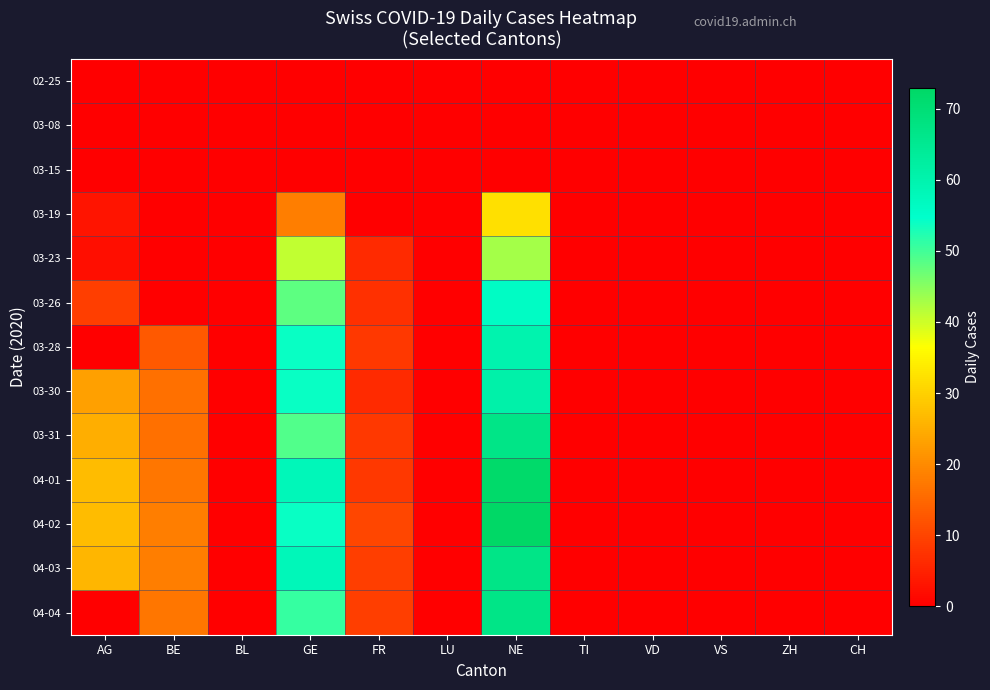

Reading right to left, extract all data points from this chart.

02-25: CH=0	ZH=0	VS=0	VD=0	TI=0	NE=0	LU=0	FR=0	GE=0	BL=0	BE=0	AG=0
03-08: CH=0	ZH=0	VS=0	VD=0	TI=0	NE=0	LU=0	FR=0	GE=0	BL=0	BE=0	AG=0
03-15: CH=0	ZH=0	VS=0	VD=0	TI=0	NE=0	LU=0	FR=0	GE=0	BL=0	BE=0	AG=0
03-19: CH=0	ZH=0	VS=0	VD=0	TI=0	NE=32	LU=0	FR=0	GE=18	BL=0	BE=0	AG=3
03-23: CH=0	ZH=0	VS=0	VD=0	TI=0	NE=43	LU=0	FR=6	GE=41	BL=0	BE=0	AG=2
03-26: CH=0	ZH=0	VS=0	VD=0	TI=0	NE=56	LU=0	FR=7	GE=48	BL=0	BE=0	AG=9
03-28: CH=0	ZH=0	VS=0	VD=0	TI=0	NE=60	LU=0	FR=8	GE=54	BL=0	BE=13	AG=0
03-30: CH=0	ZH=0	VS=0	VD=0	TI=0	NE=61	LU=0	FR=6	GE=54	BL=0	BE=16	AG=23
03-31: CH=0	ZH=0	VS=0	VD=0	TI=0	NE=67	LU=0	FR=8	GE=49	BL=0	BE=16	AG=25
04-01: CH=0	ZH=0	VS=0	VD=0	TI=0	NE=72	LU=0	FR=8	GE=58	BL=0	BE=17	AG=27
04-02: CH=0	ZH=0	VS=0	VD=0	TI=0	NE=73	LU=0	FR=10	GE=54	BL=0	BE=18	AG=27
04-03: CH=0	ZH=0	VS=0	VD=0	TI=0	NE=67	LU=0	FR=9	GE=58	BL=0	BE=18	AG=26
04-04: CH=0	ZH=0	VS=0	VD=0	TI=0	NE=67	LU=0	FR=9	GE=51	BL=0	BE=17	AG=0